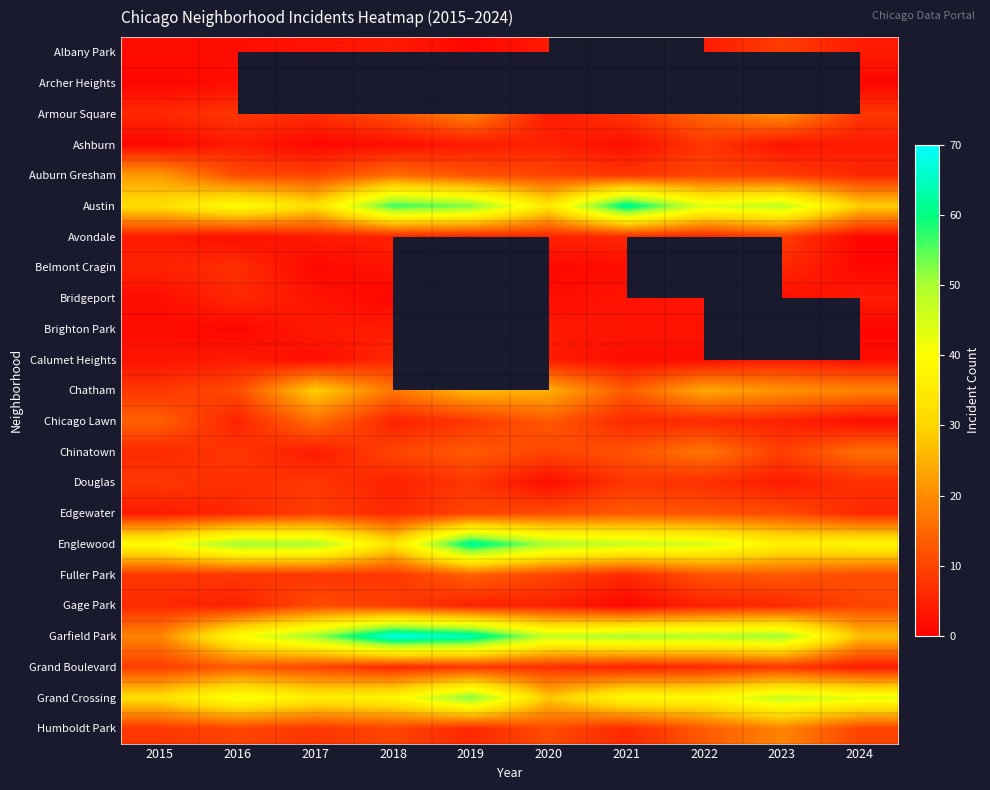

At which label does Chicago Lawn reach its minimum?

2024